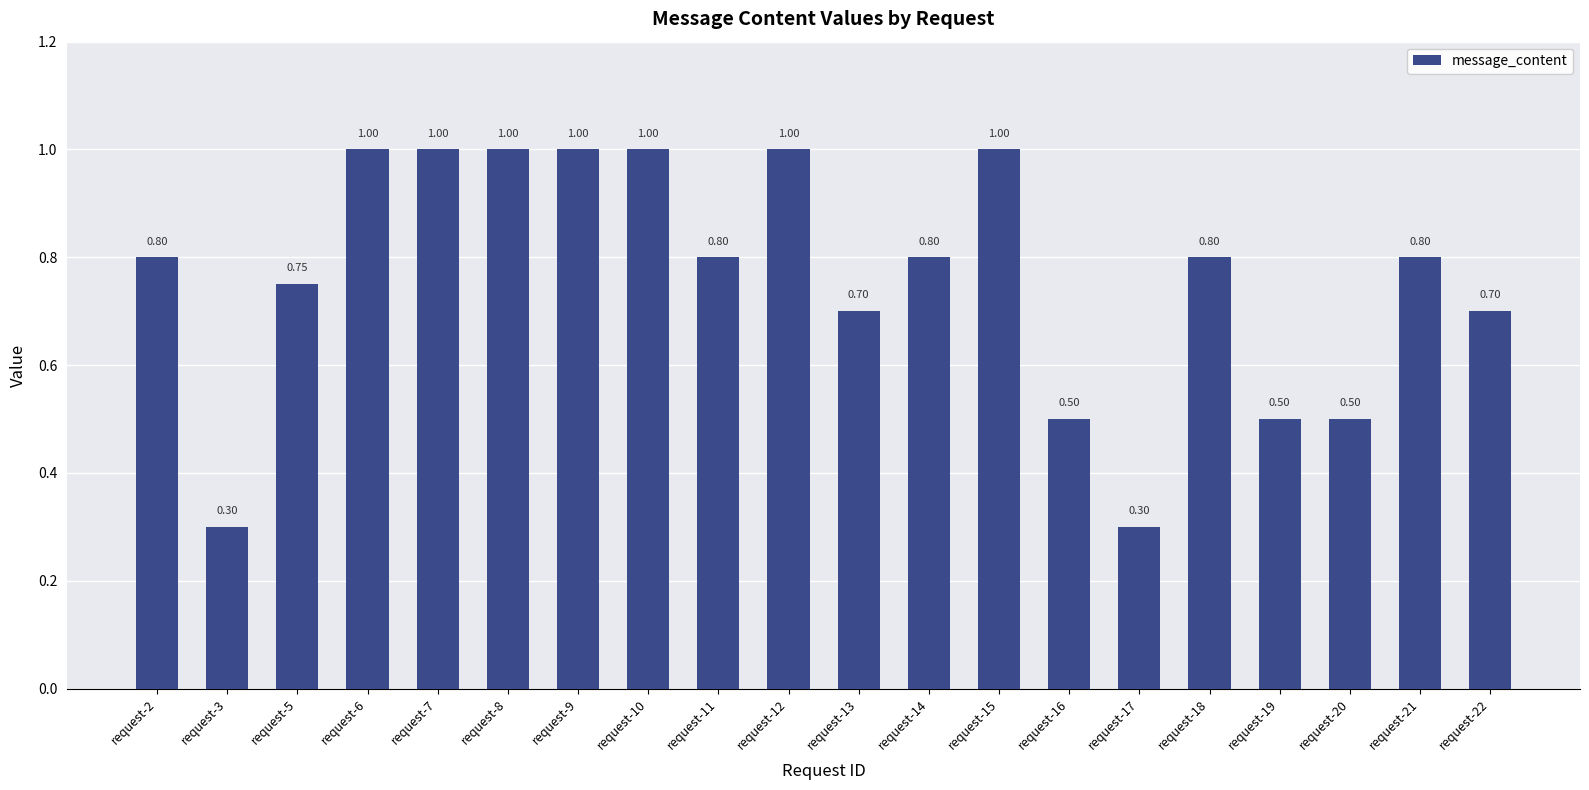

What is the value of the 2nd bar from the left?

0.3